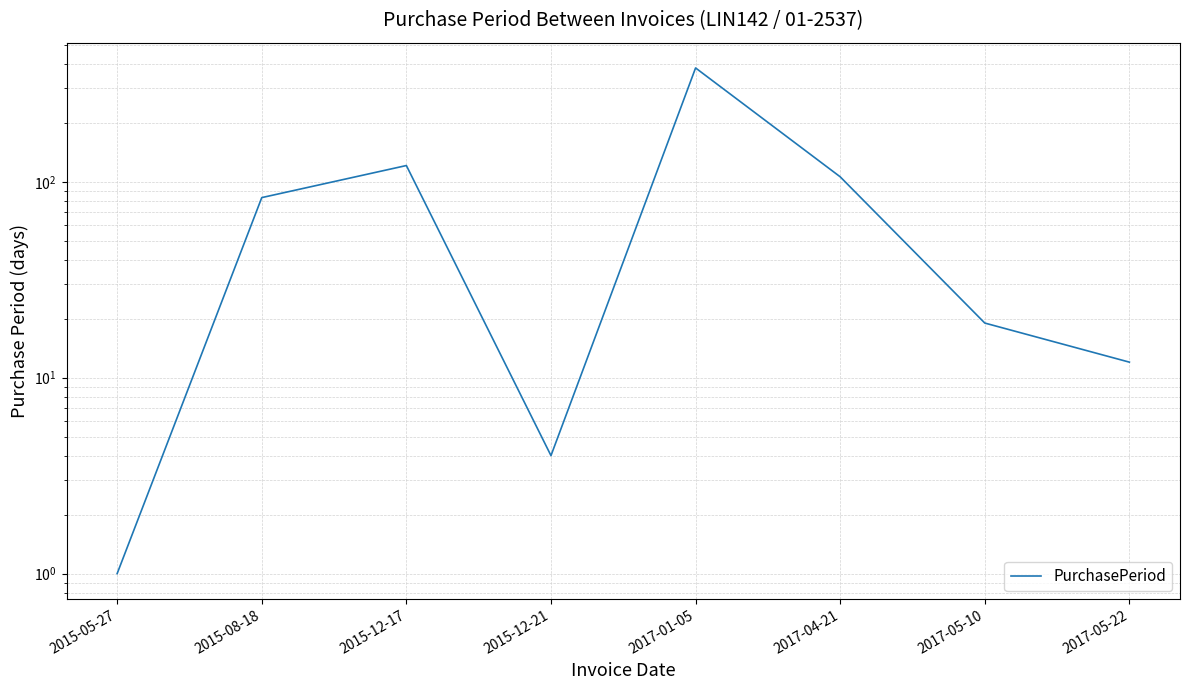

How many categories are shown in the chart?

8